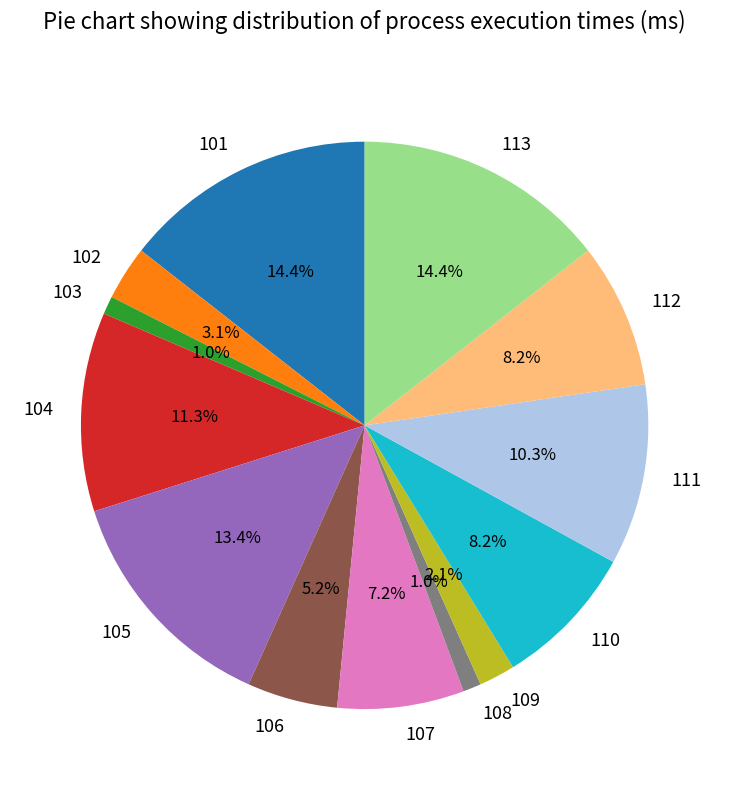

What percentage is NOT represented by 104?

88.7%